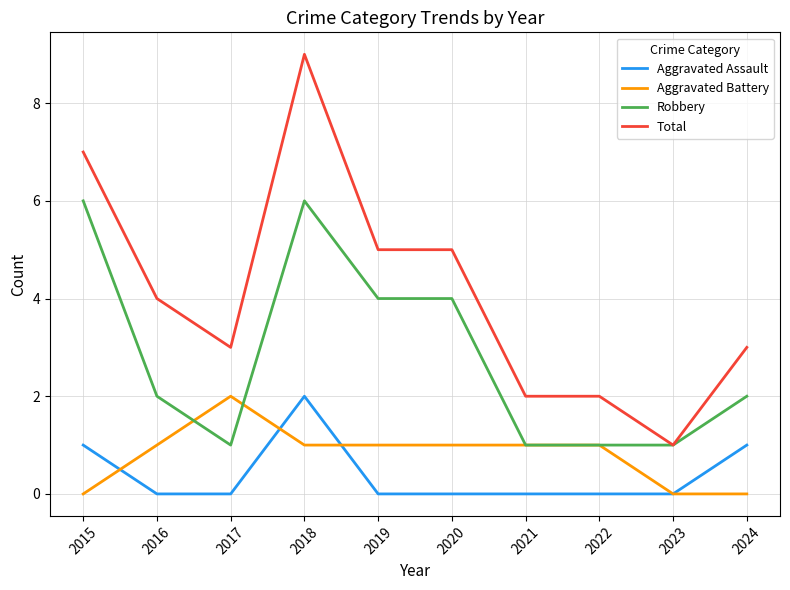

Which series changed the most between 2016 and 2022?

Total